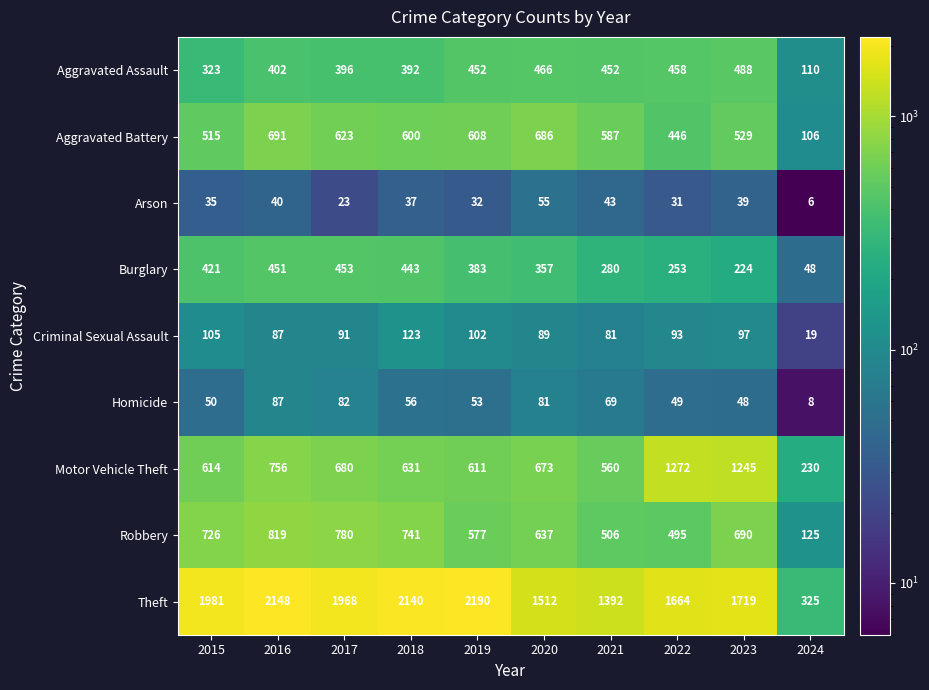

Where is Burglary nearest to the value 250?

2022